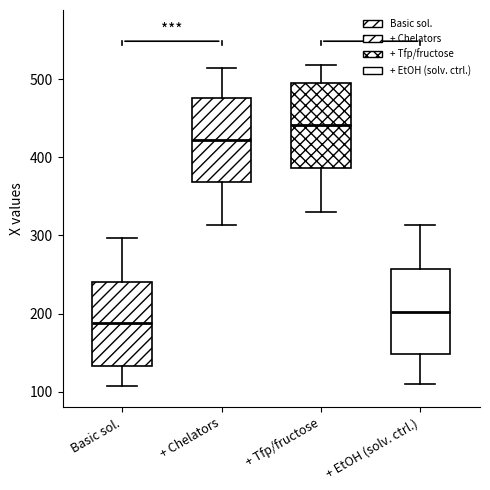

Reading left to right, transcribe this box plot: for each box, give where its median line is, the range the box spans, and where its two whiskers end, as read against the y-axis. The values are not printed on the chart, so give them approximately, as read against the axis.

Basic sol.: median 190, box 130 to 240, whiskers 110 to 300
+ Chelators: median 420, box 370 to 480, whiskers 310 to 520
+ Tfp/fructose: median 440, box 390 to 500, whiskers 330 to 520
+ EtOH (solv. ctrl.): median 200, box 150 to 260, whiskers 110 to 310